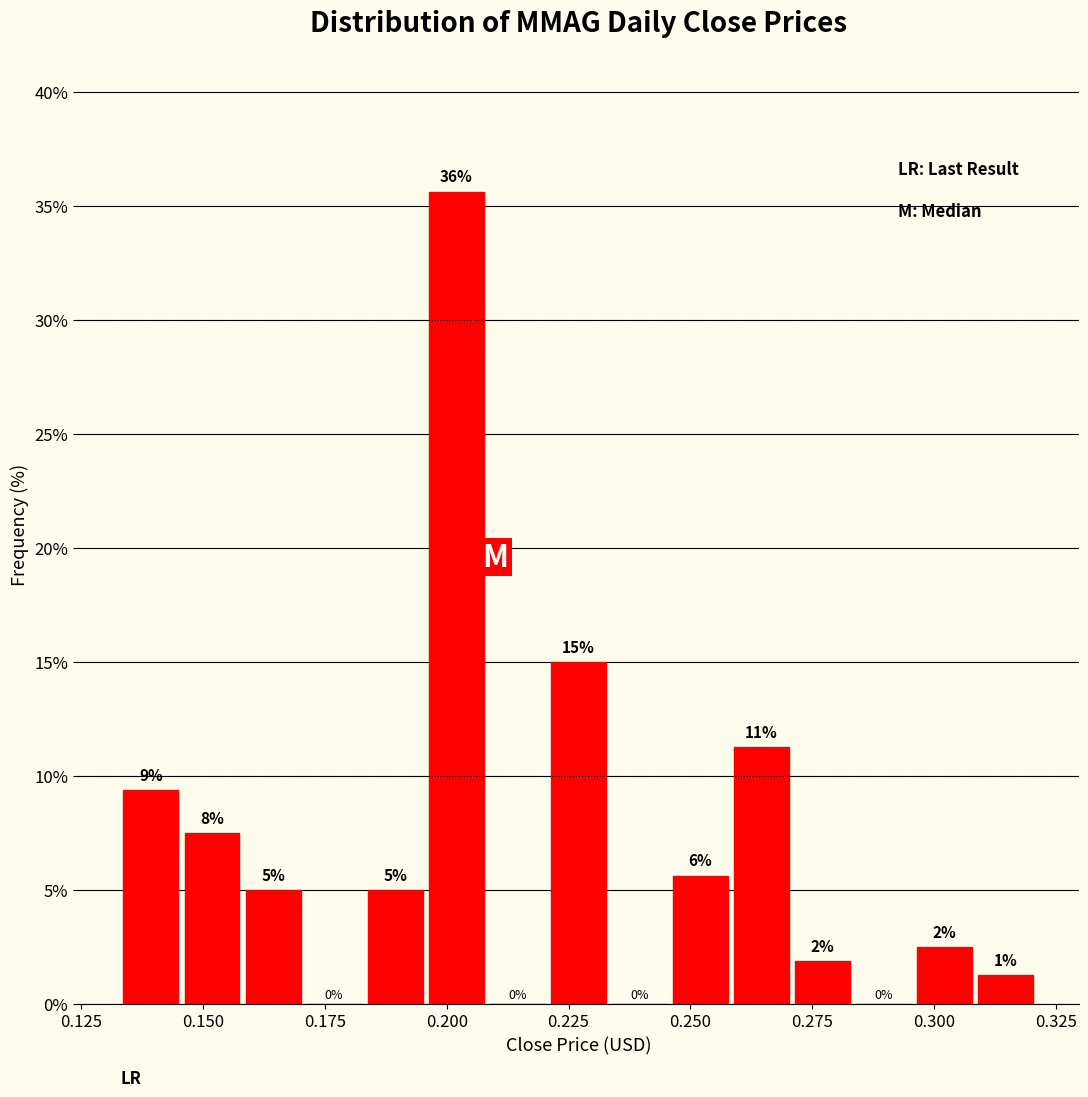

Around what value on the x-axis is the tallest bar? Give the approximate position of its centre, as read against the axis.

0.200